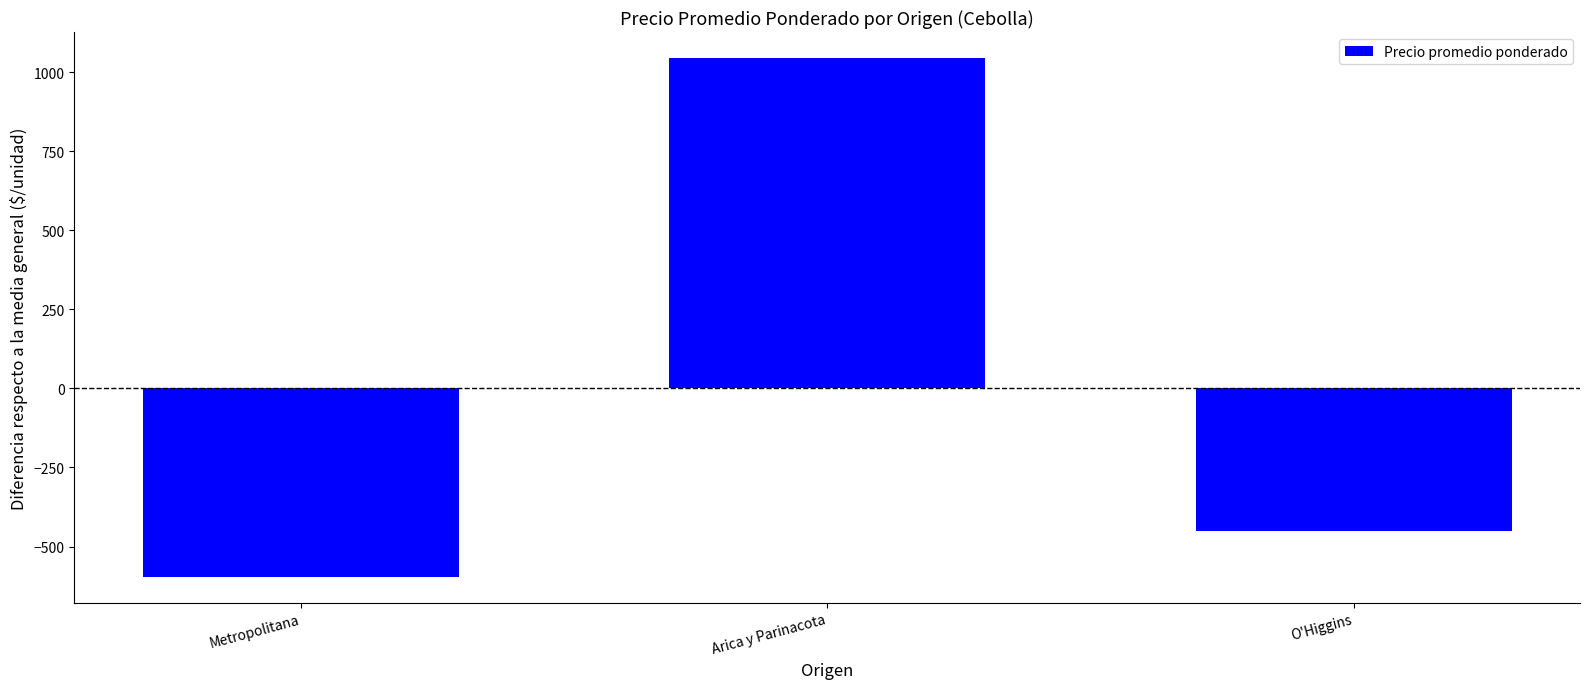

At which category does the chart reach its peak across all series?

Arica y Parinacota